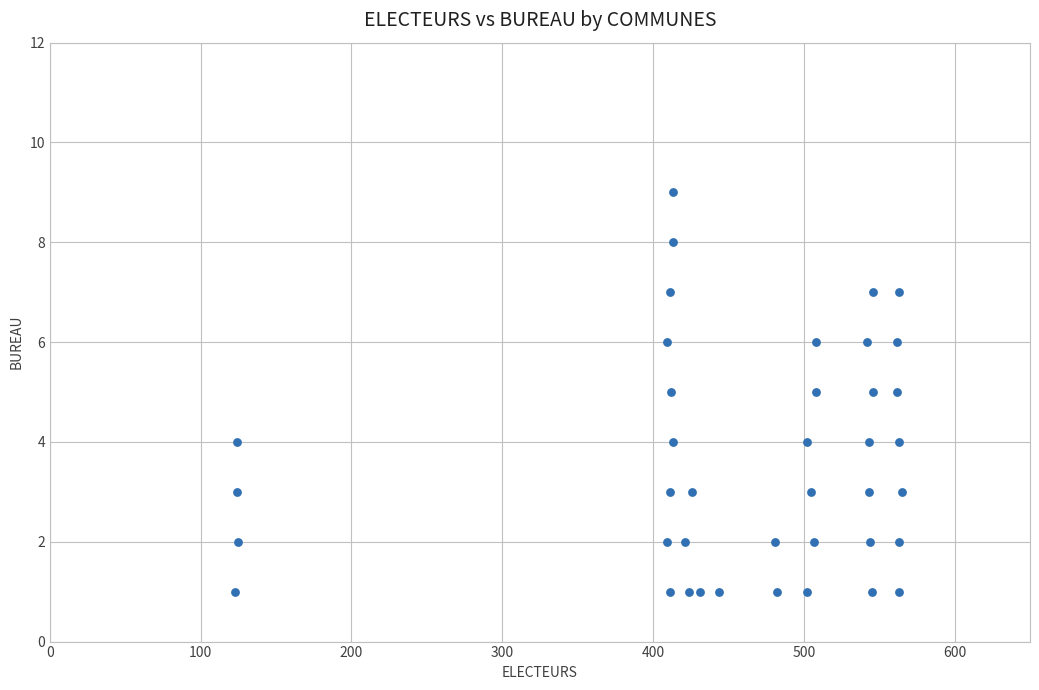

What is the range of X values (max minus min)?

442